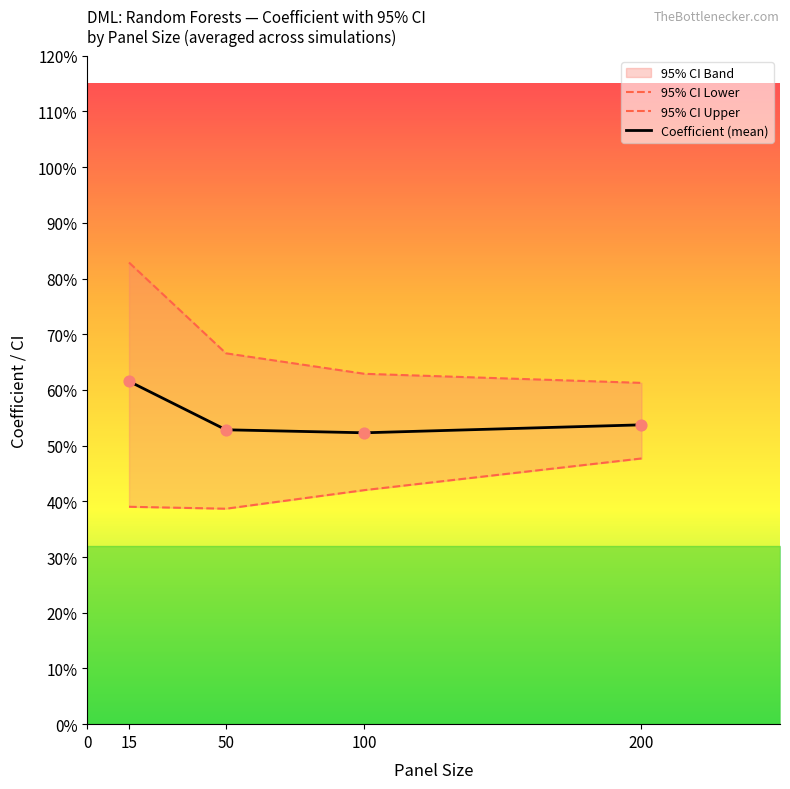

Is the value of 95% CI Upper at 50 greater than the value of Coefficient at 100?

Yes